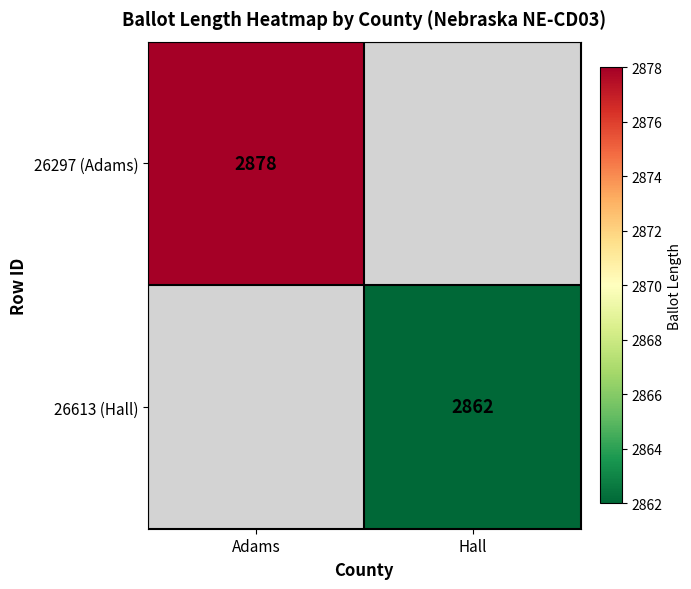

Between Hall and Adams, which is larger?

Adams